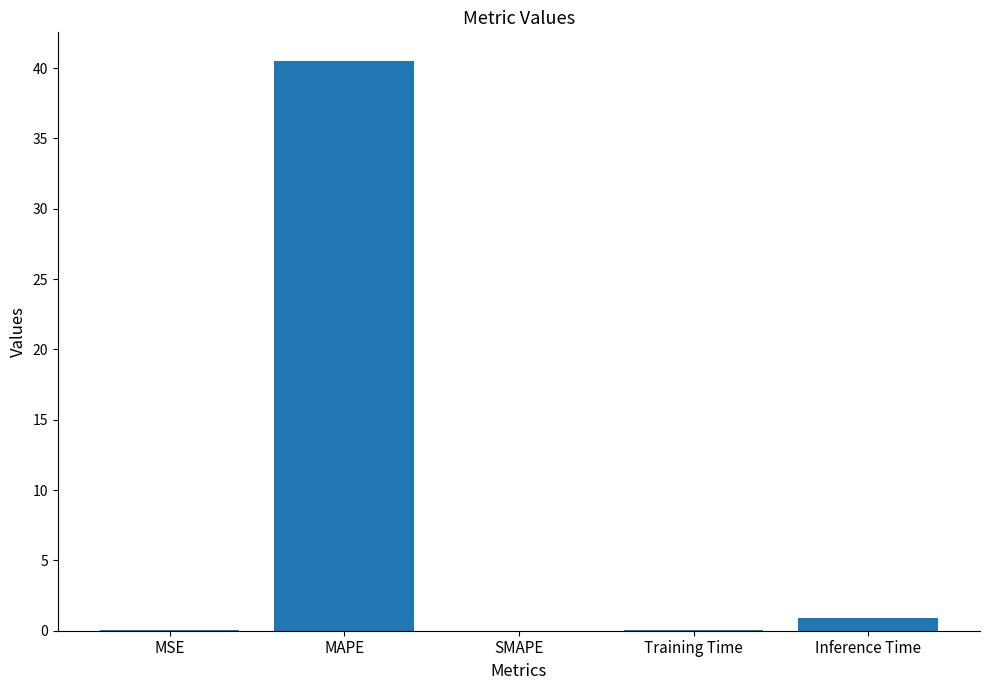

Between MAPE and Inference Time, which is larger?

MAPE